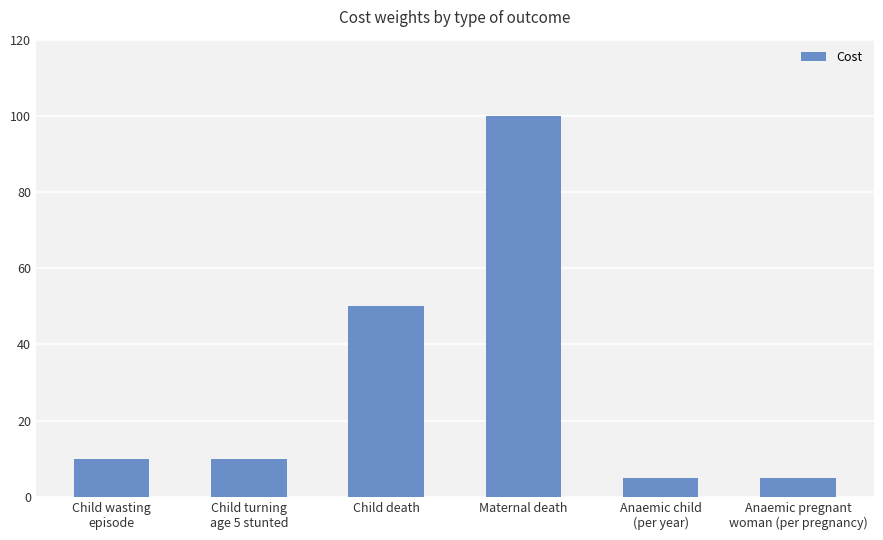

Is it true that the value at Anaemic pregnant
woman (per pregnancy) is 5?

True